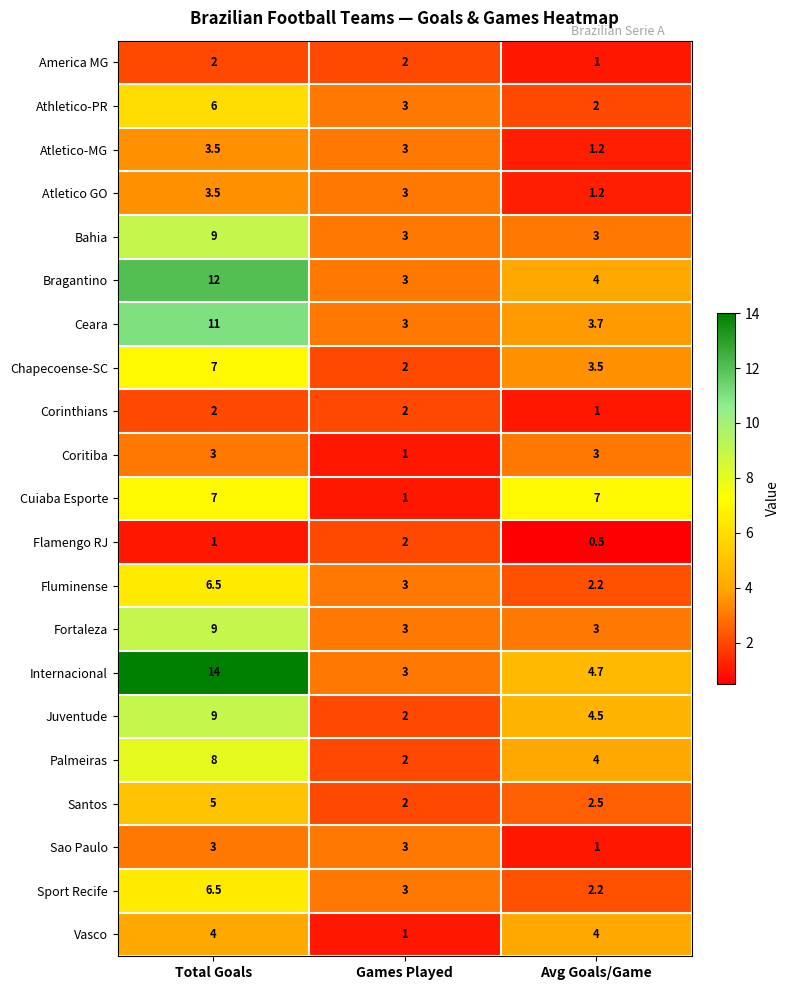

The Athletico-PR series shows 0.7 at Avg Goals/Game. True or false?

False